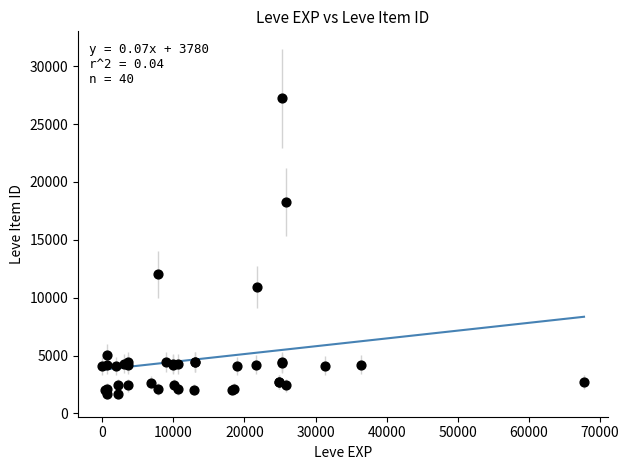

What Y value in the scatter plot is closest to 14448?

12018